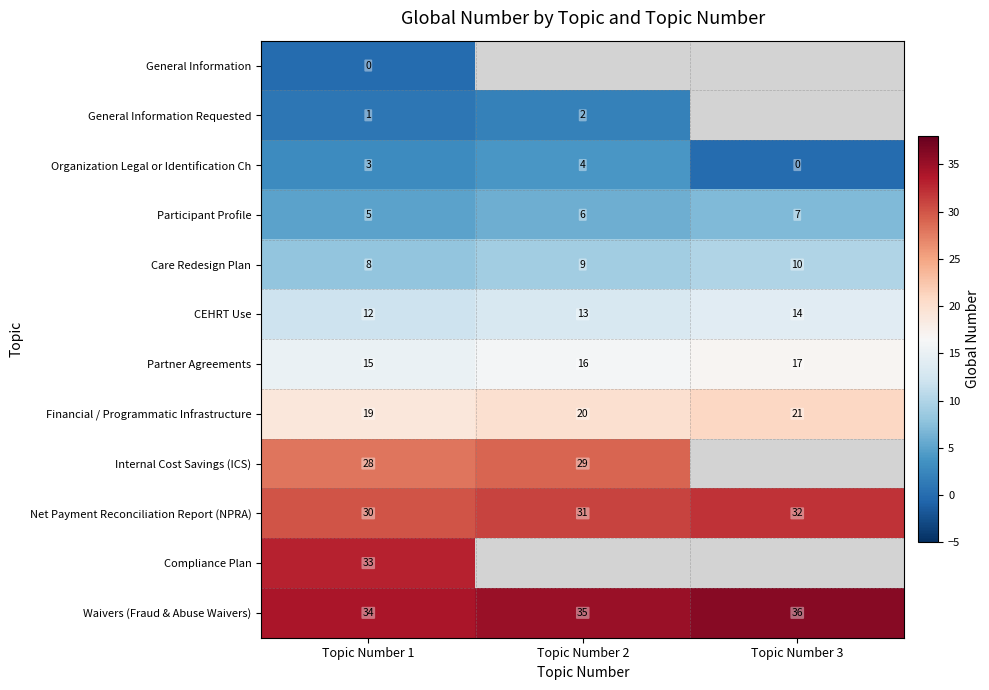

At how many categories does at least one series exceed 14?

3